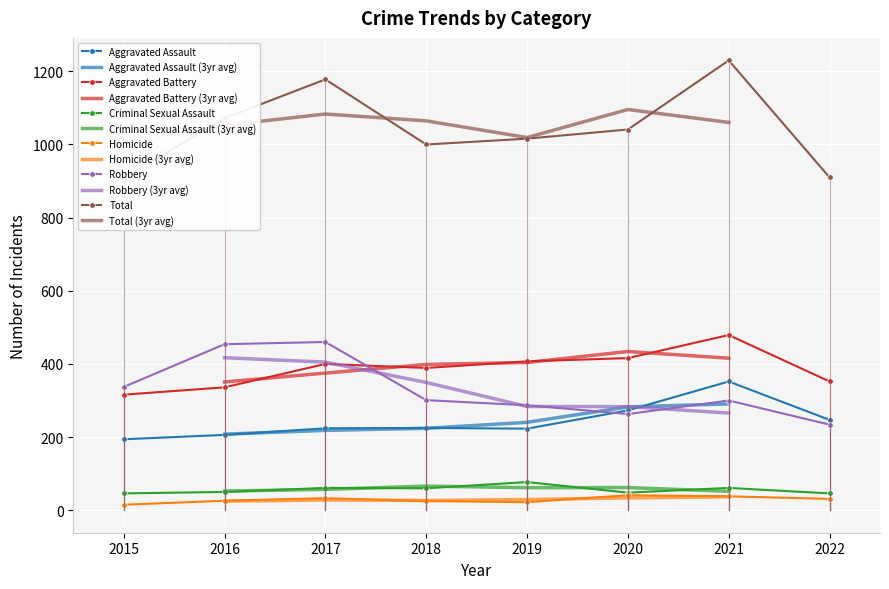

What is the difference between the second highest and minimum values in the Robbery series?

220